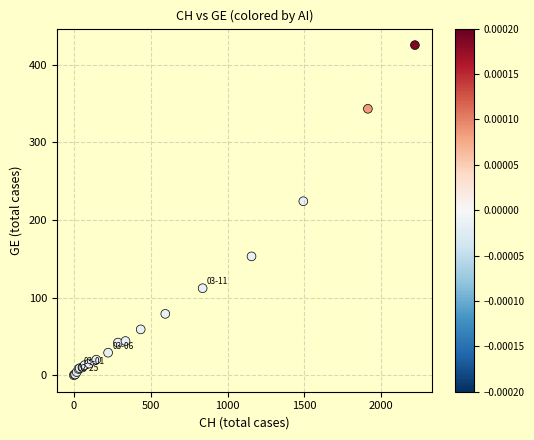

What Y value in the scatter plot is closest to 212?

224